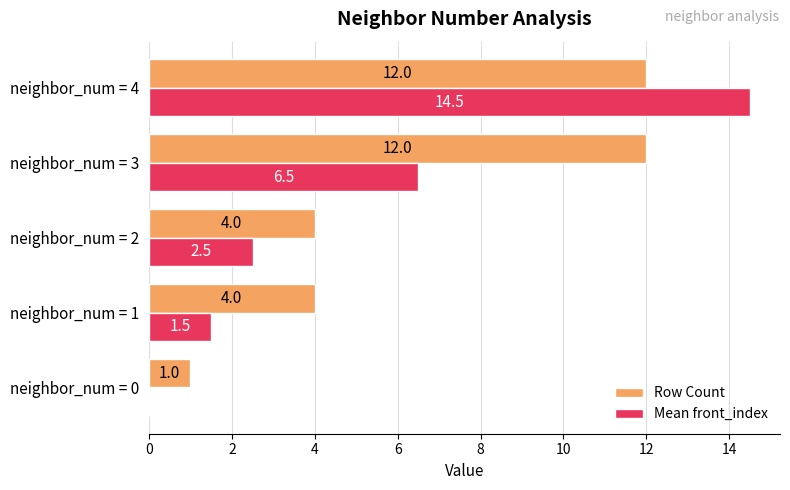

What is the total value across all series at neighbor_num = 3?

18.5